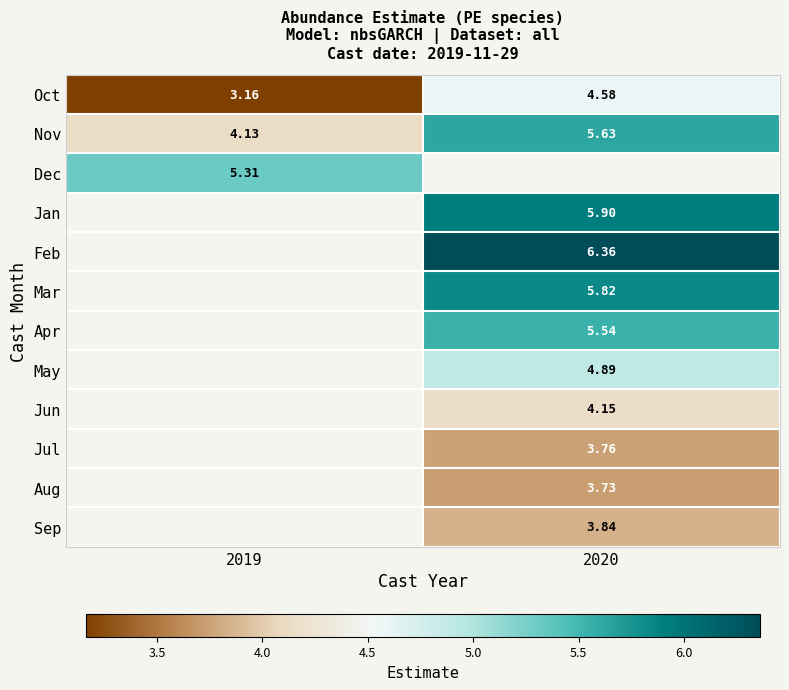

Is the value of May at 2020 greater than the value of Apr at 2020?

No